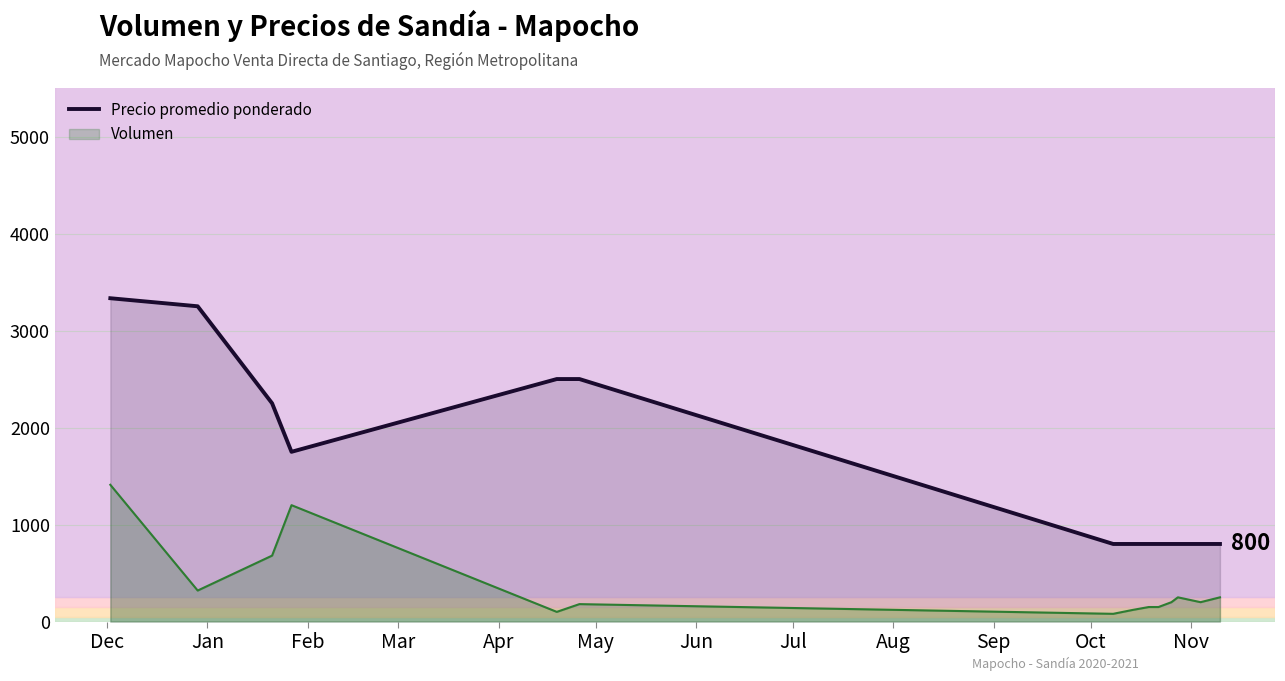

List the series in order of their peak value, highest first.

Precio promedio ponderado, Volumen